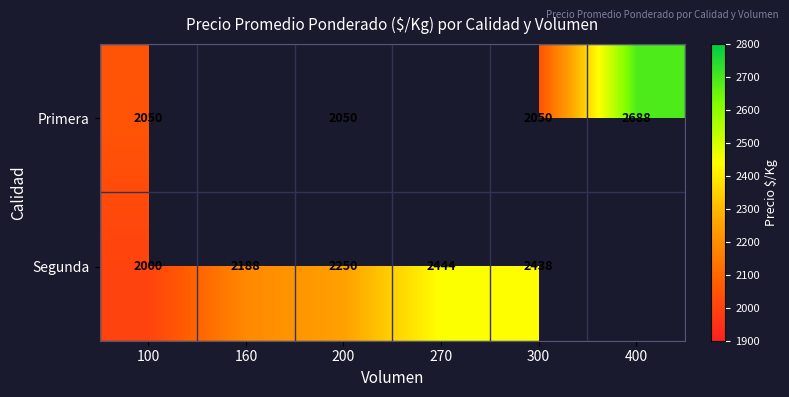

Which has a higher value, 100 or 400?

400